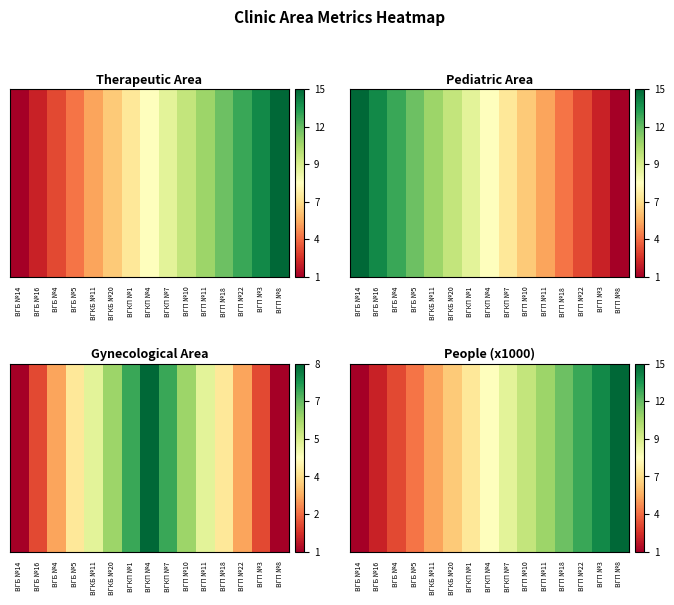

Which label corresponds to the largest value in the chart?

ВГП №8